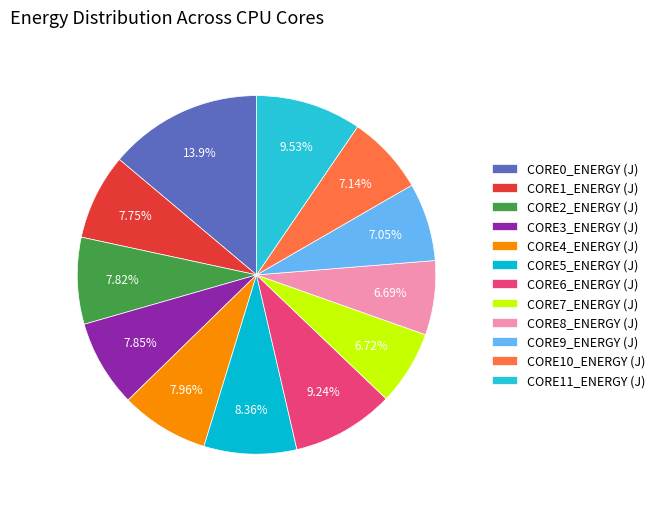

Combined, do CORE11_ENERGY (J) and CORE10_ENERGY (J) account for over 50%?

No